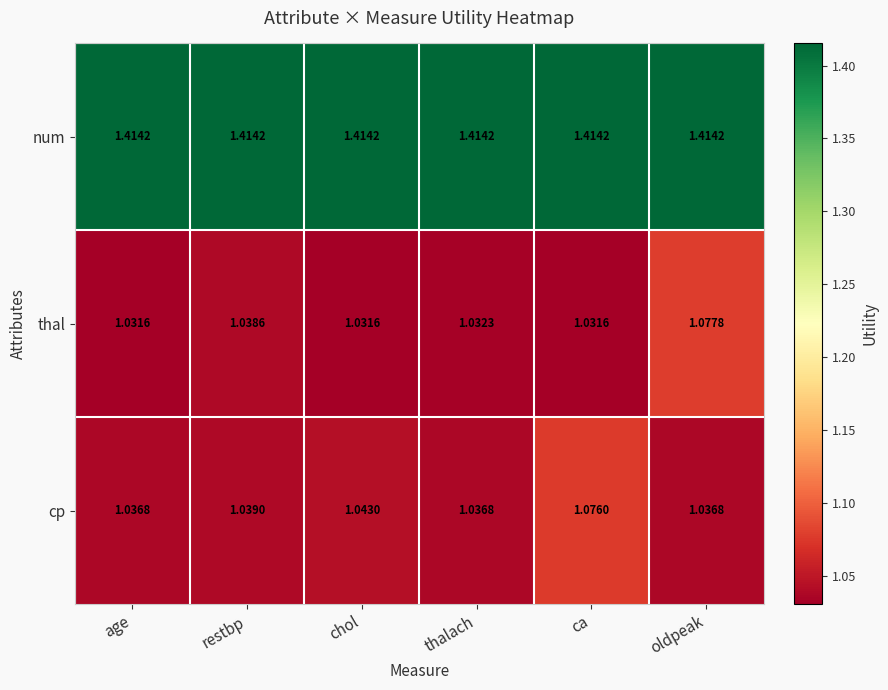

Which series has the largest total across all categories?

num